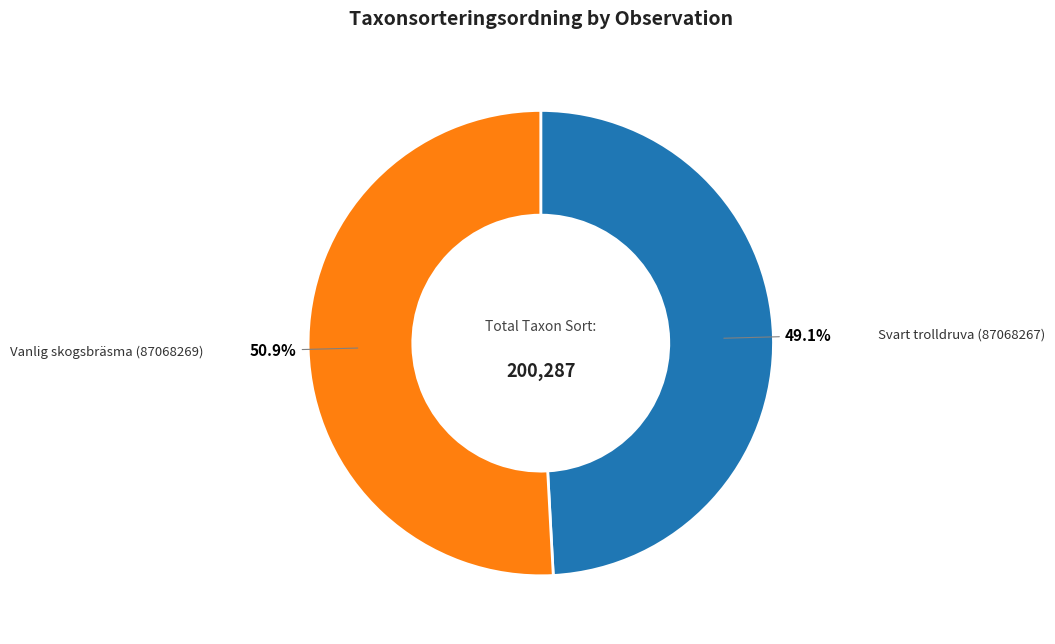

How many slices are in this pie chart?

2